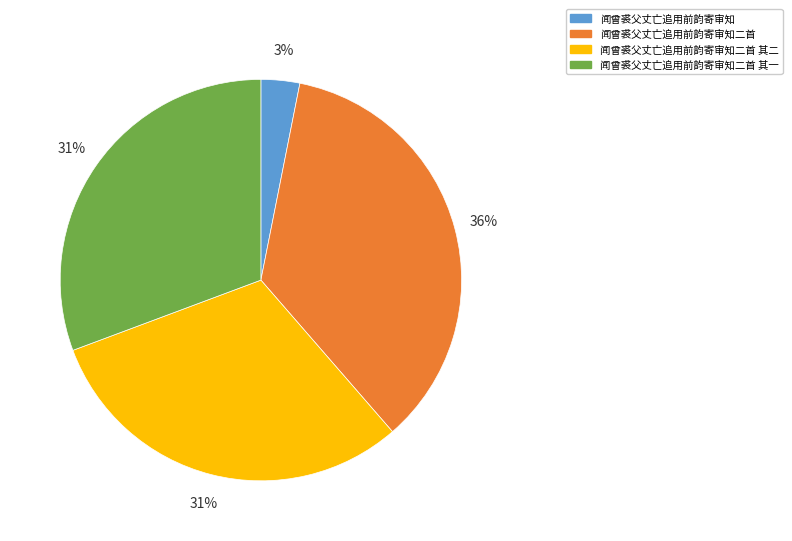

How many segments does this pie chart have?

4